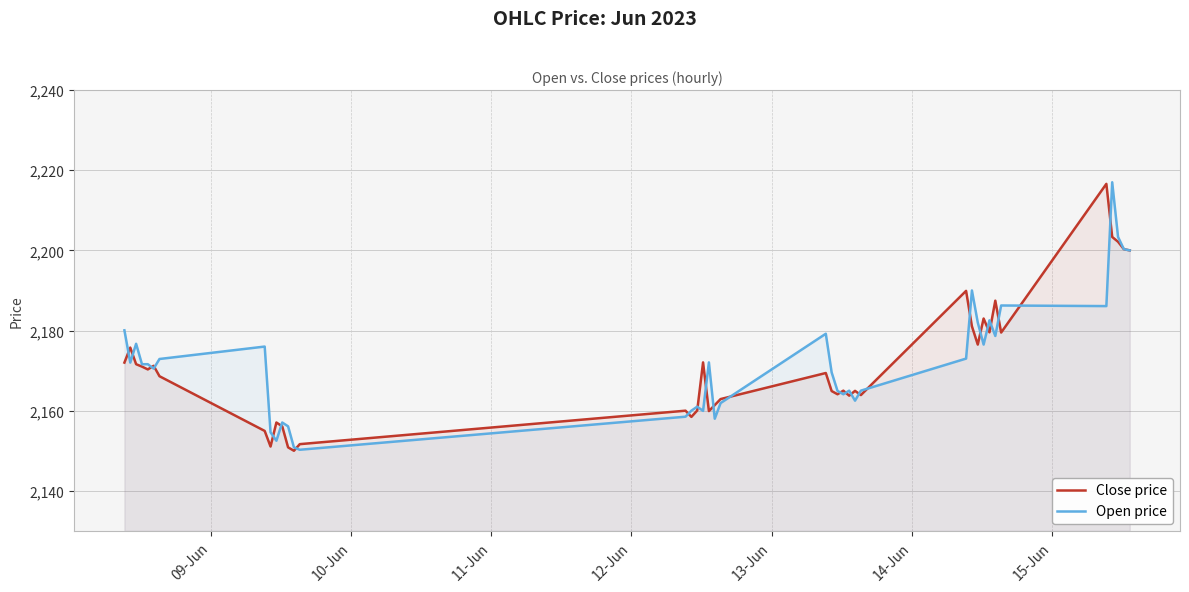

What is the greatest value displayed?

2217.0